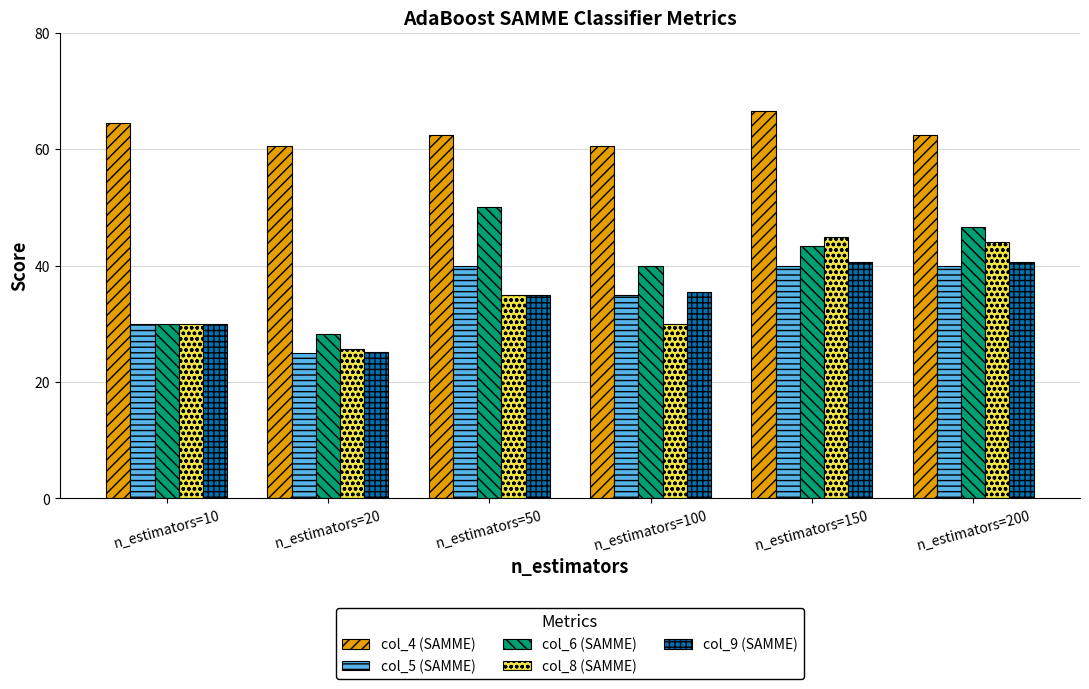

What are all the series names shown in the legend?

col_4 (SAMME), col_5 (SAMME), col_6 (SAMME), col_8 (SAMME), col_9 (SAMME)